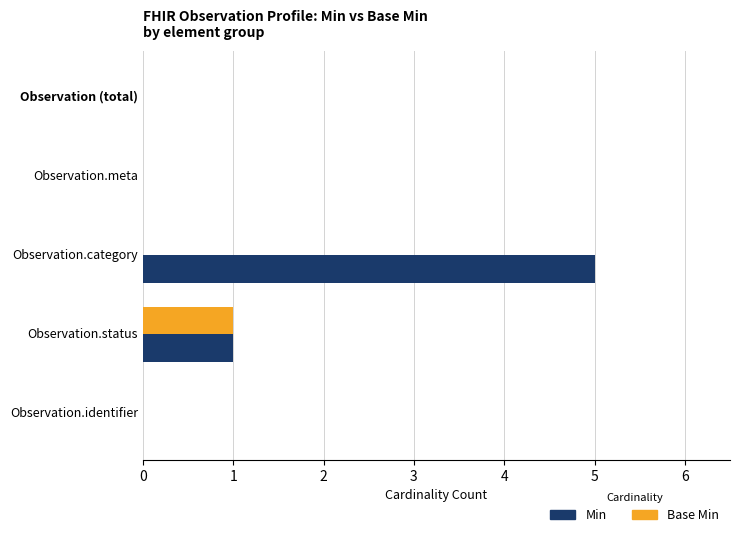

Which series changed the most between Observation.category and Observation.identifier?

Min